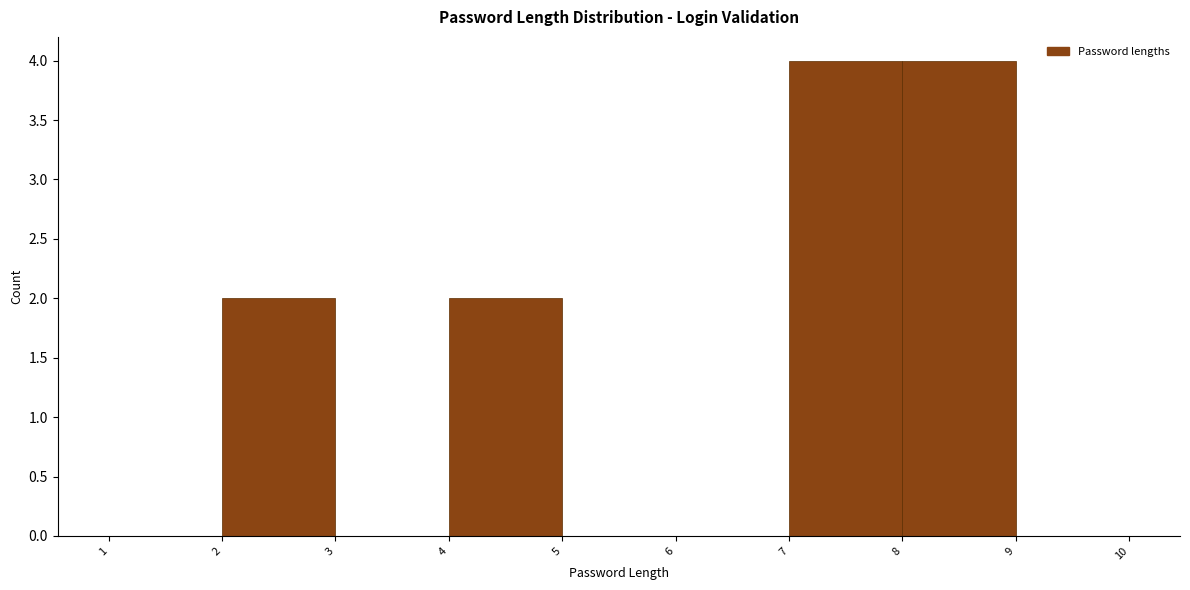

What is the height of the bar covering 7 to 8 on the x-axis? The values are not printed on the chart, so give them approximately, as read against the axis.

4